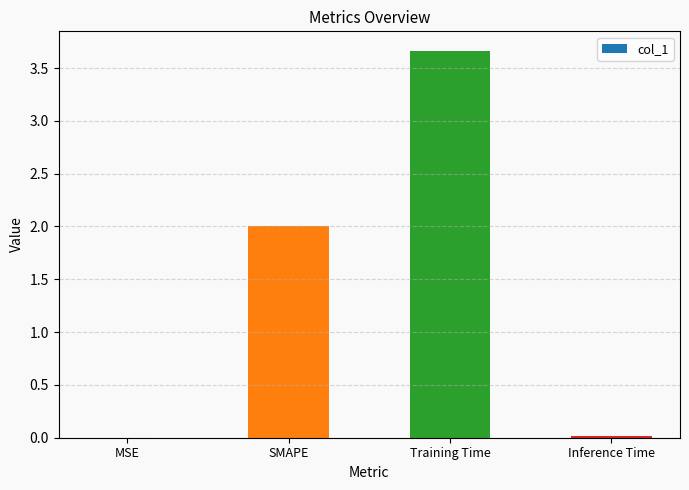

What is the approximate value at SMAPE?

2.0